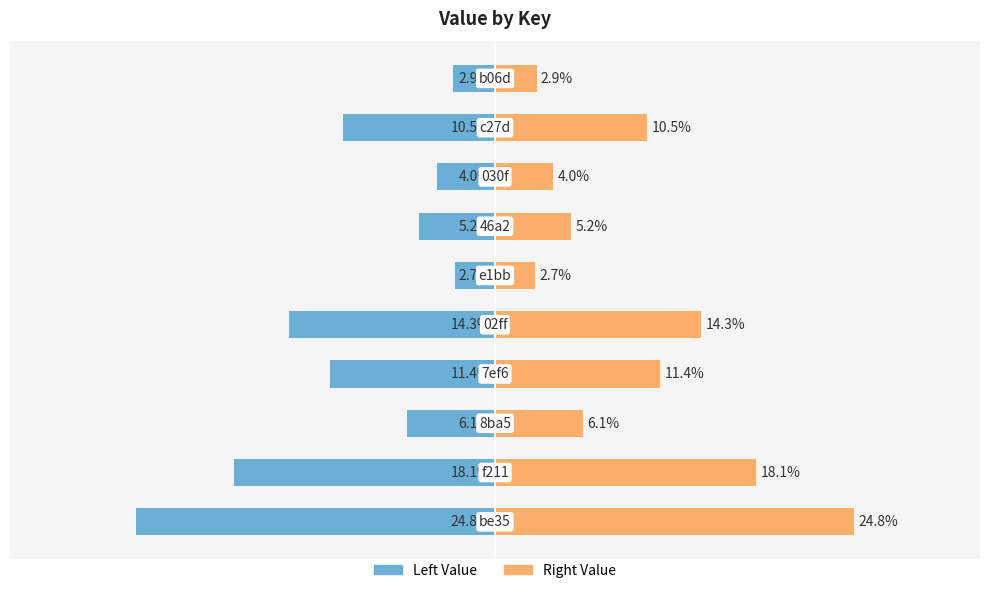

What are all the series names shown in the legend?

Left Value, Right Value